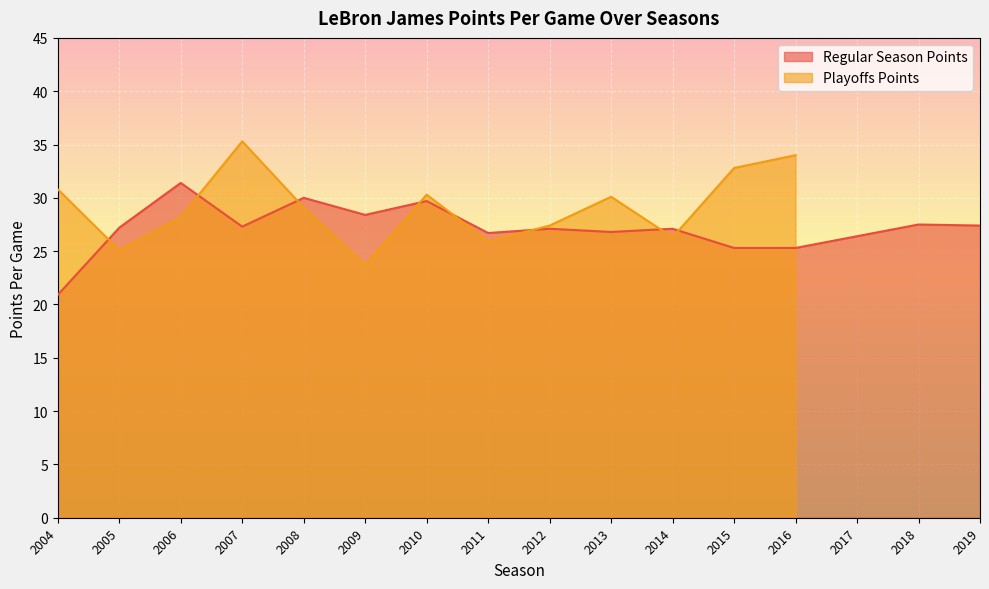

What is the value of the 9th point from the left?

27.1